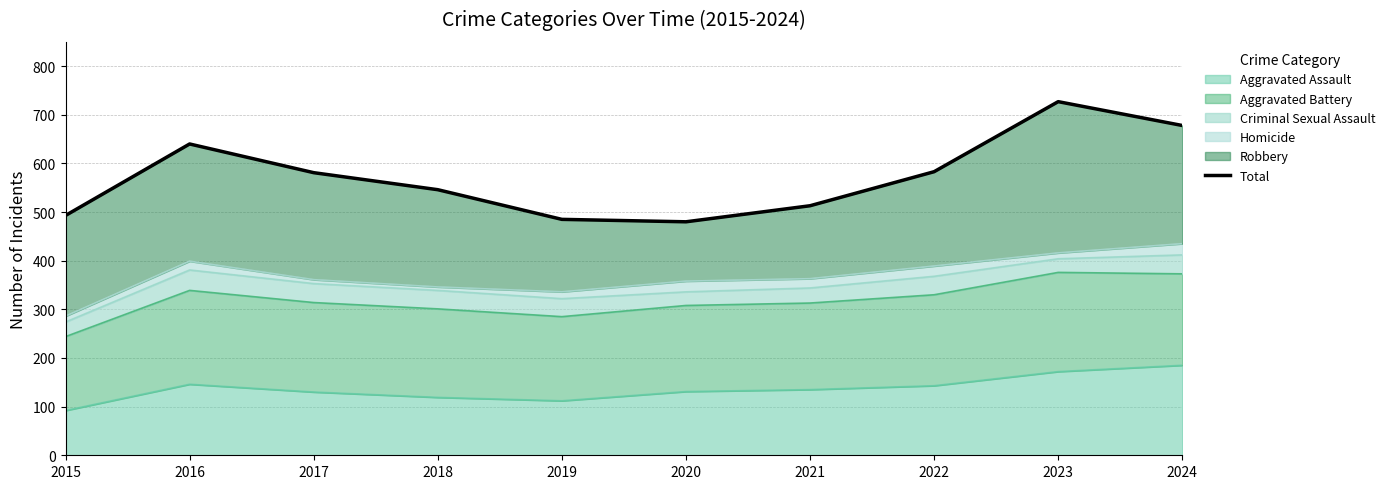

Reading left to right, transcribe all the data shown in this chart.

2015=493	2016=640	2017=581	2018=546	2019=485	2020=480	2021=513	2022=583	2023=727	2024=678